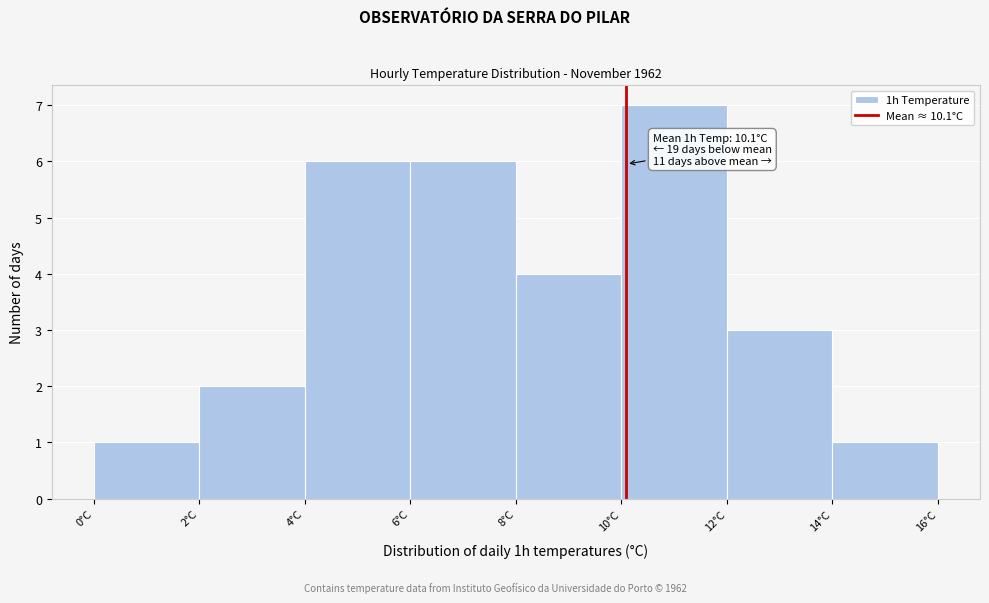

Over which range of the x-axis is the bar tallest?

10 to 12